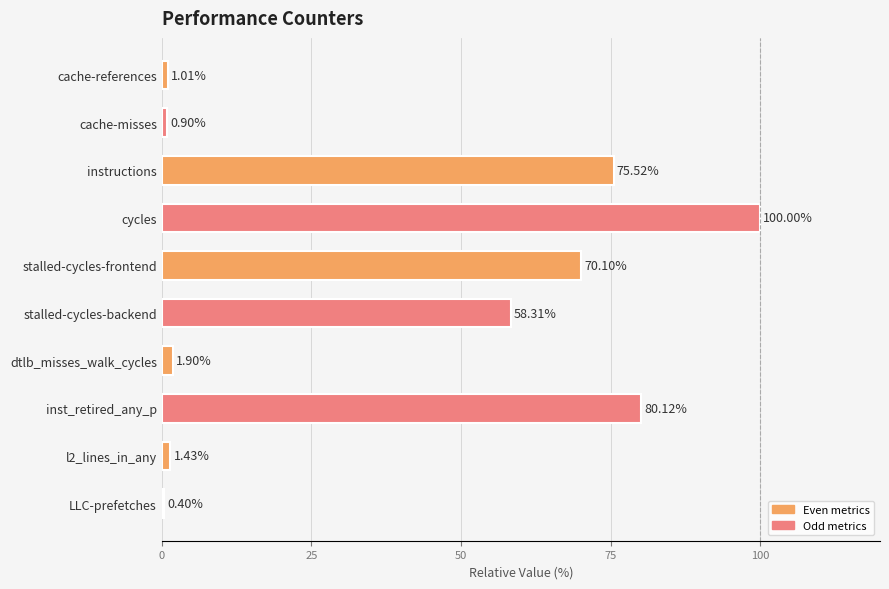

What is the minimum value shown in the chart?

0.4